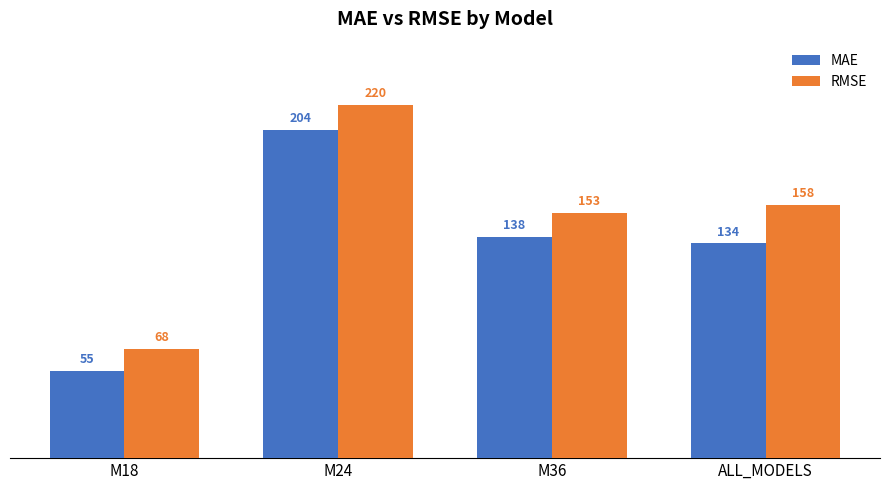

List the labels in order of RMSE value, largest first.

M24, ALL_MODELS, M36, M18